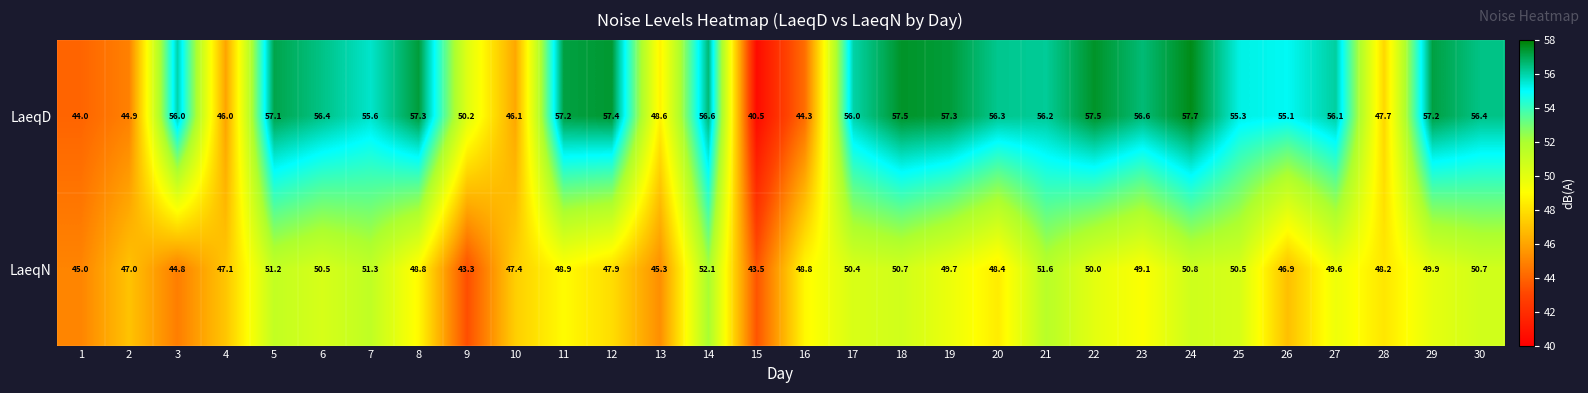

What is the total value across all series at 2?

91.9